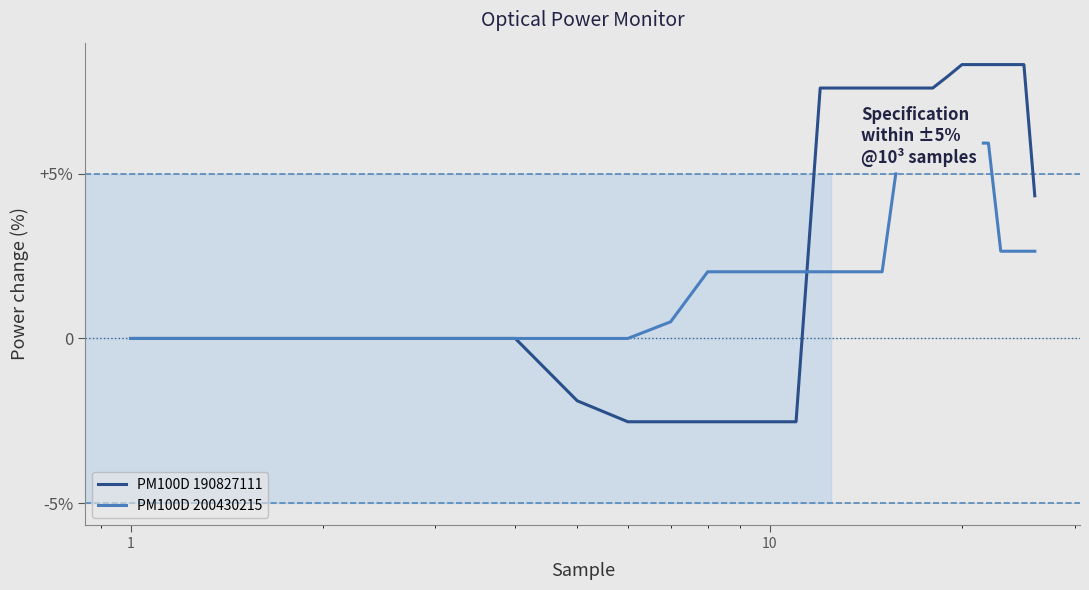

Count the number of data series in this chart.

2